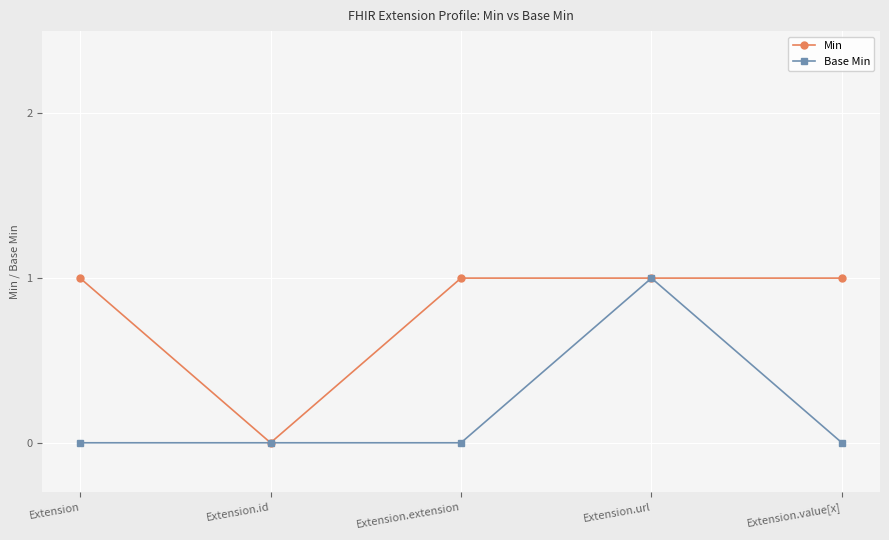

How many lines are shown in the chart?

2